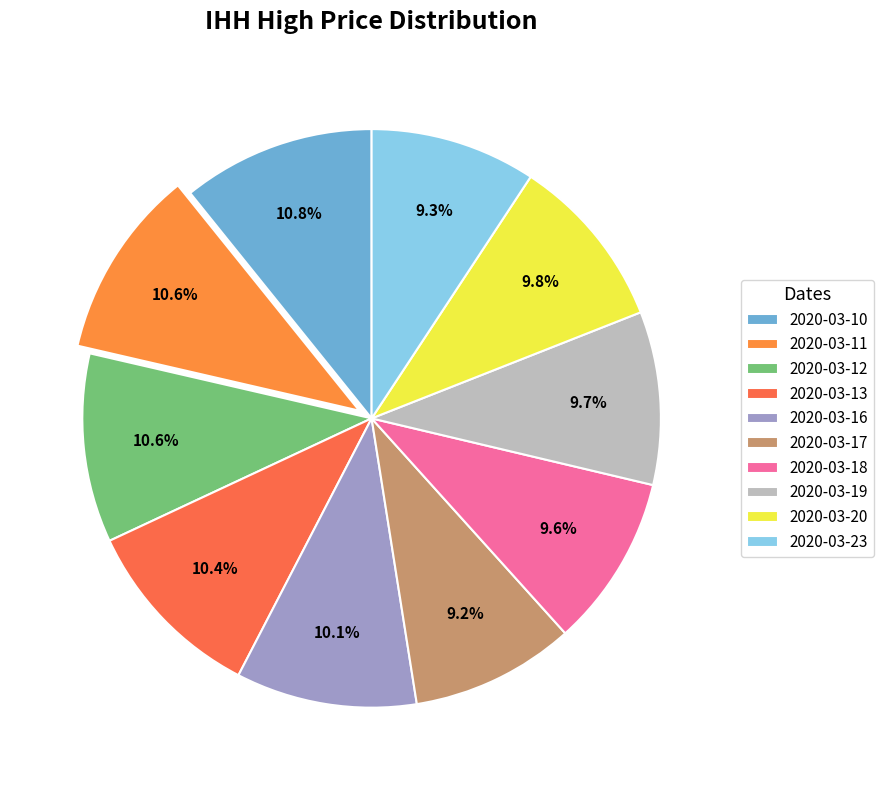

Rank the categories by value from highest to lowest.

2020-03-10, 2020-03-11, 2020-03-12, 2020-03-13, 2020-03-16, 2020-03-20, 2020-03-19, 2020-03-18, 2020-03-23, 2020-03-17